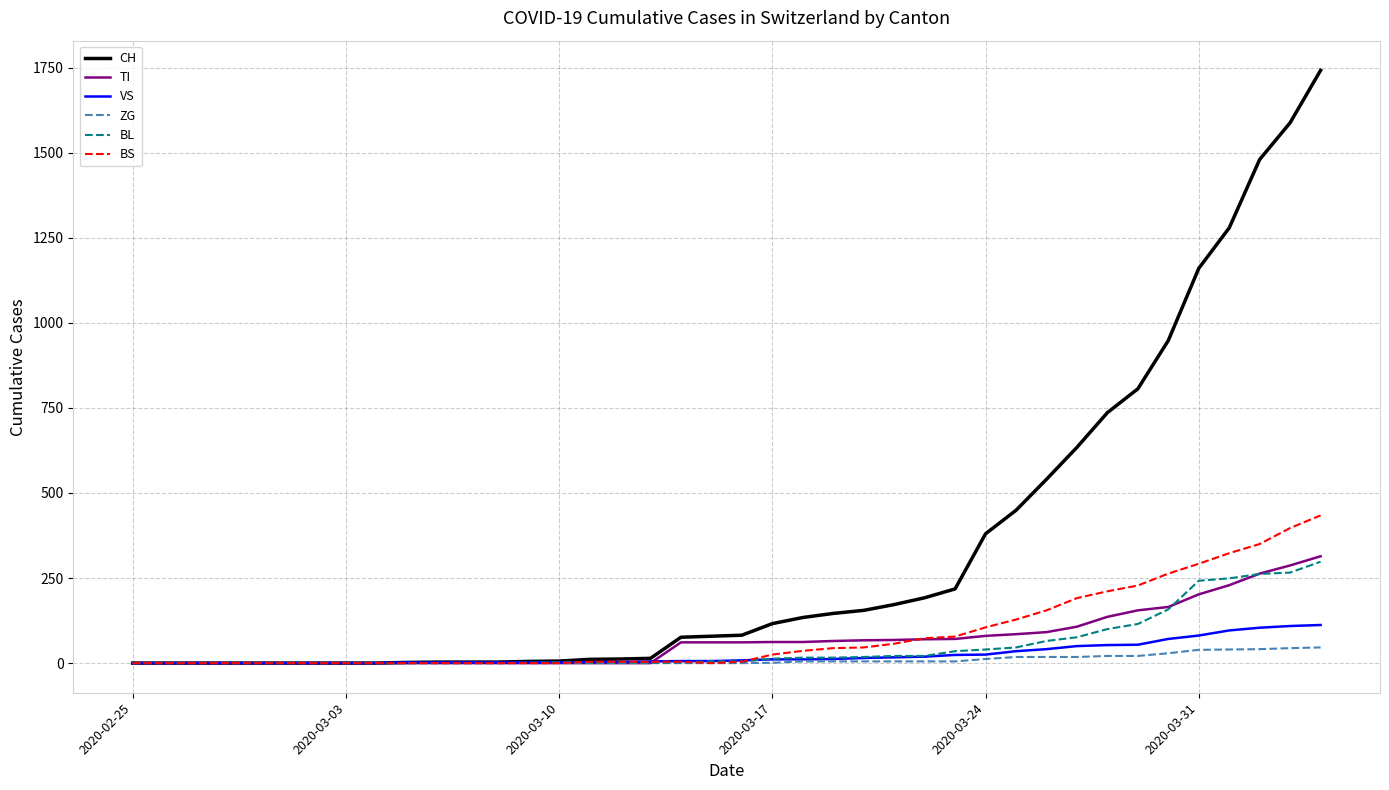

How many values in the TI series are below 61?

18